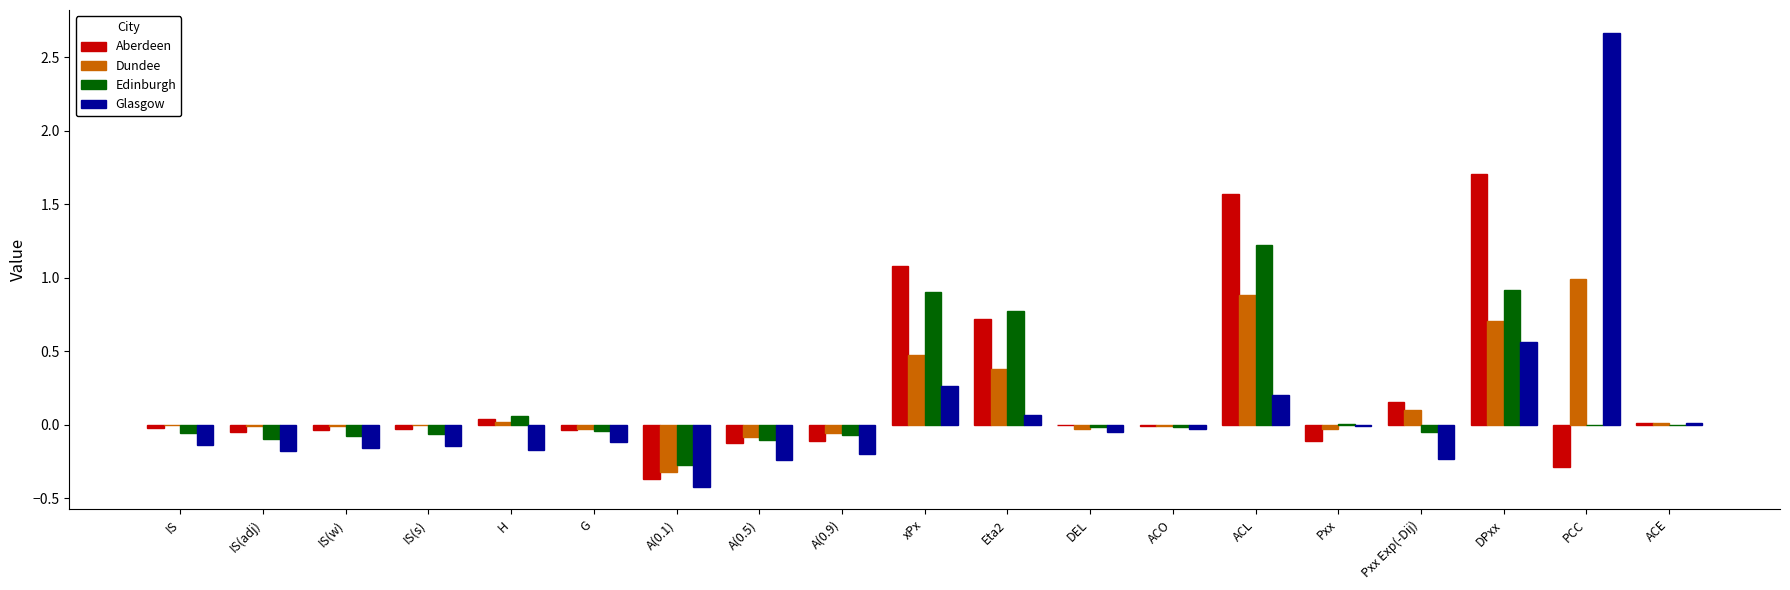

Is the value of Dundee at PCC greater than the value of Edinburgh at H?

Yes